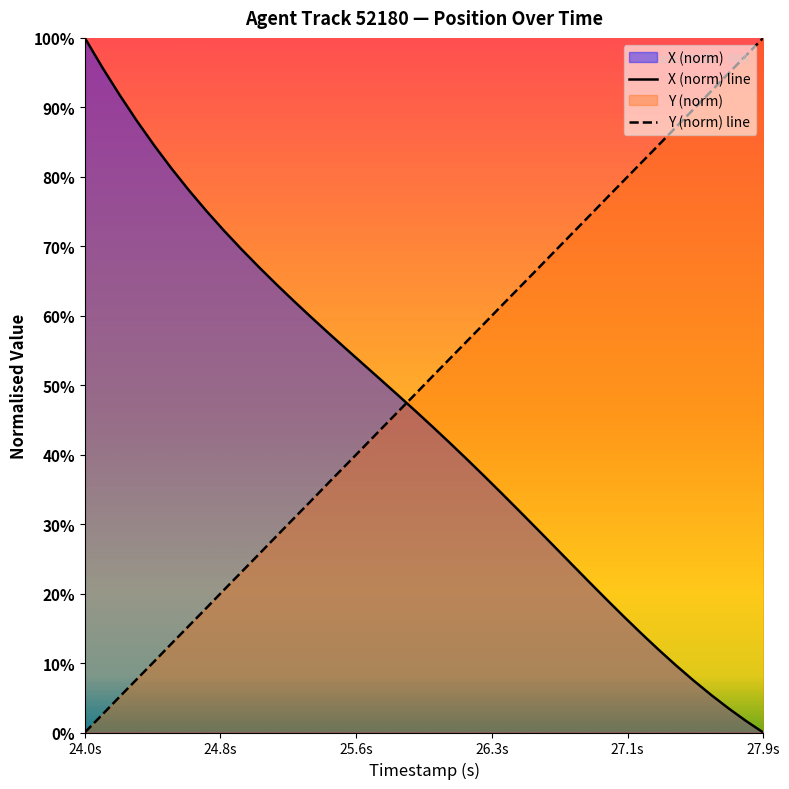

What is the approximate value of Y (norm) line at 27.9s?

100.0